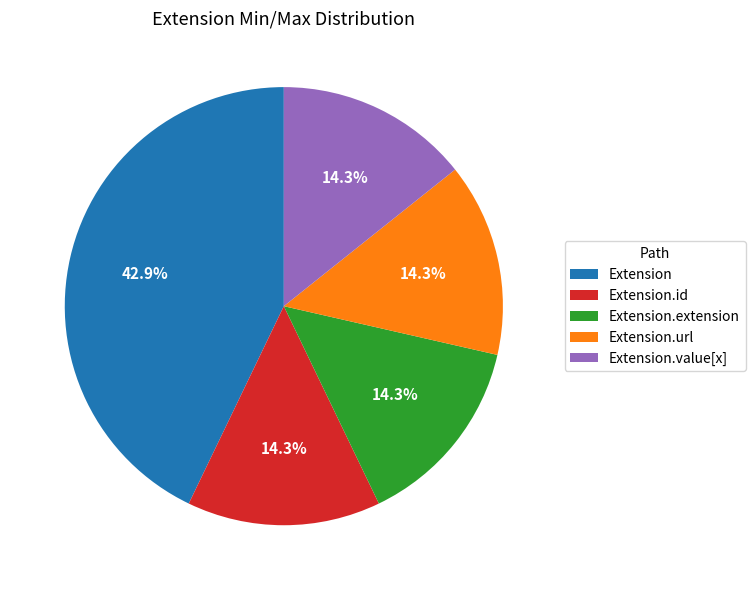

What is the largest slice in the pie chart?

Extension